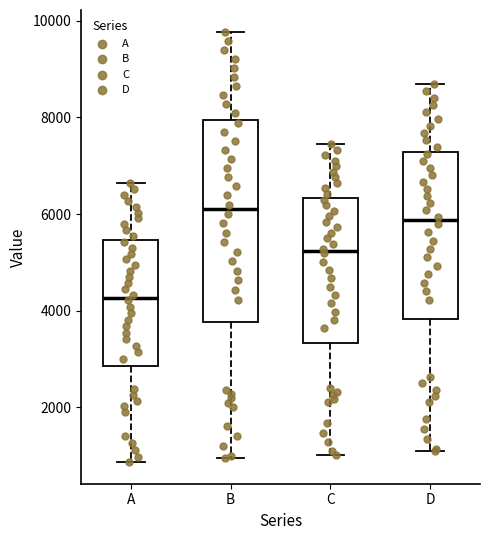

Where does the upper whisker of the box for A end on the y-axis? The values are not printed on the chart, so give them approximately, as read against the axis.

6600